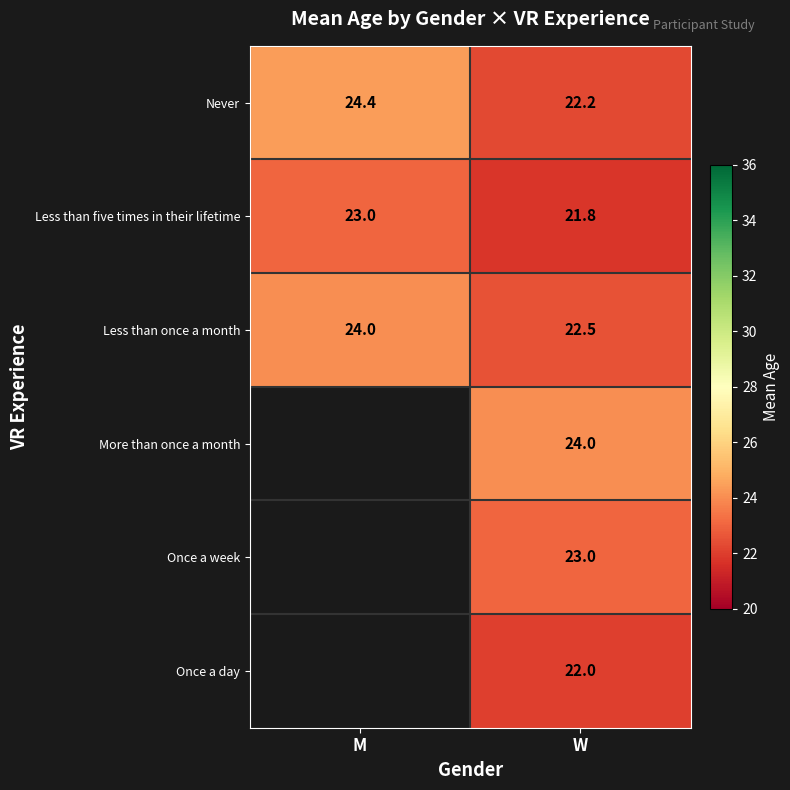

What is the minimum value for Never?

22.2